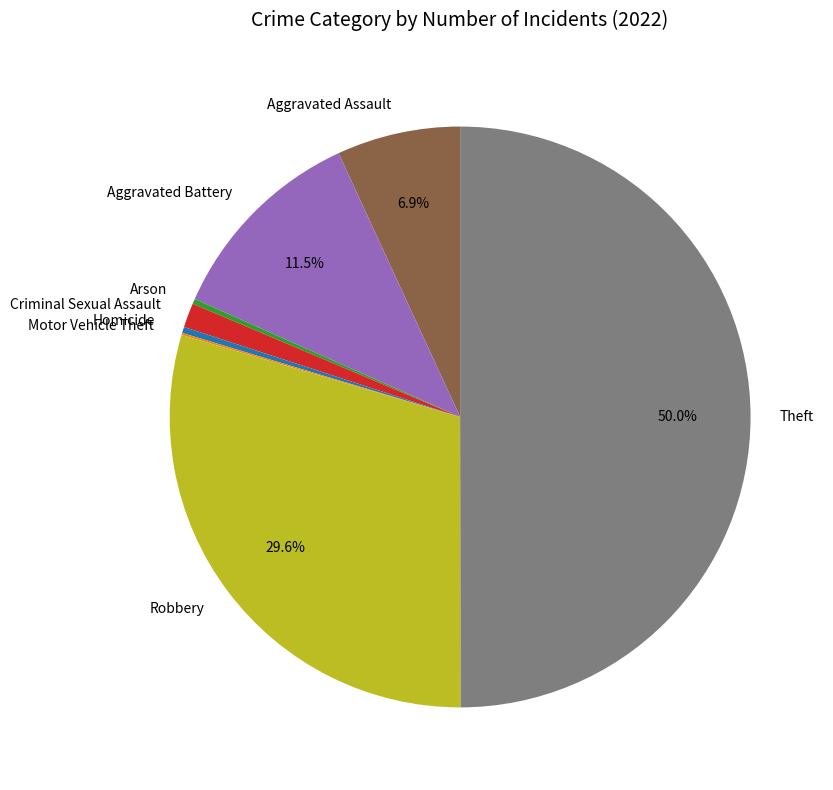

To the nearest percent, what is the combined percentage of Theft and Aggravated Battery?

61%